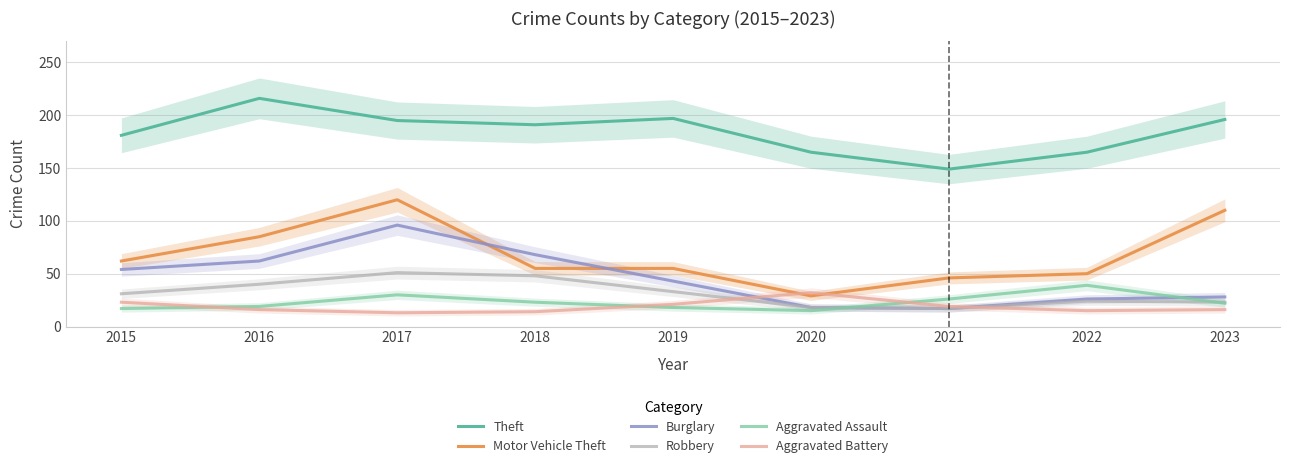

Does the chart have visible grid lines?

Yes